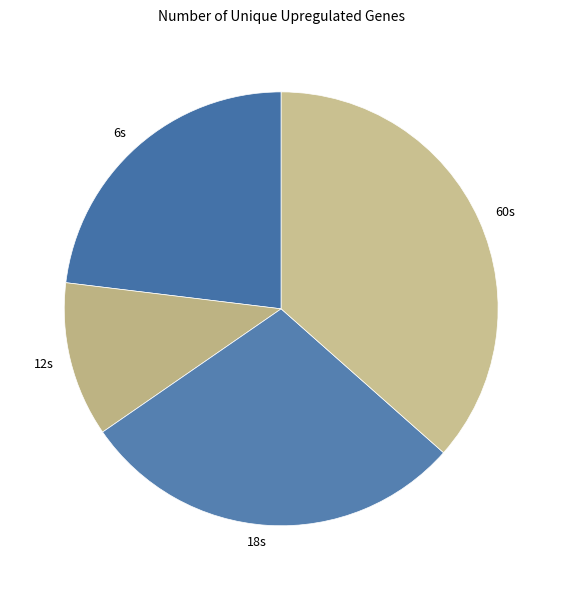

Is there any slice that represents more than half of the pie?

No